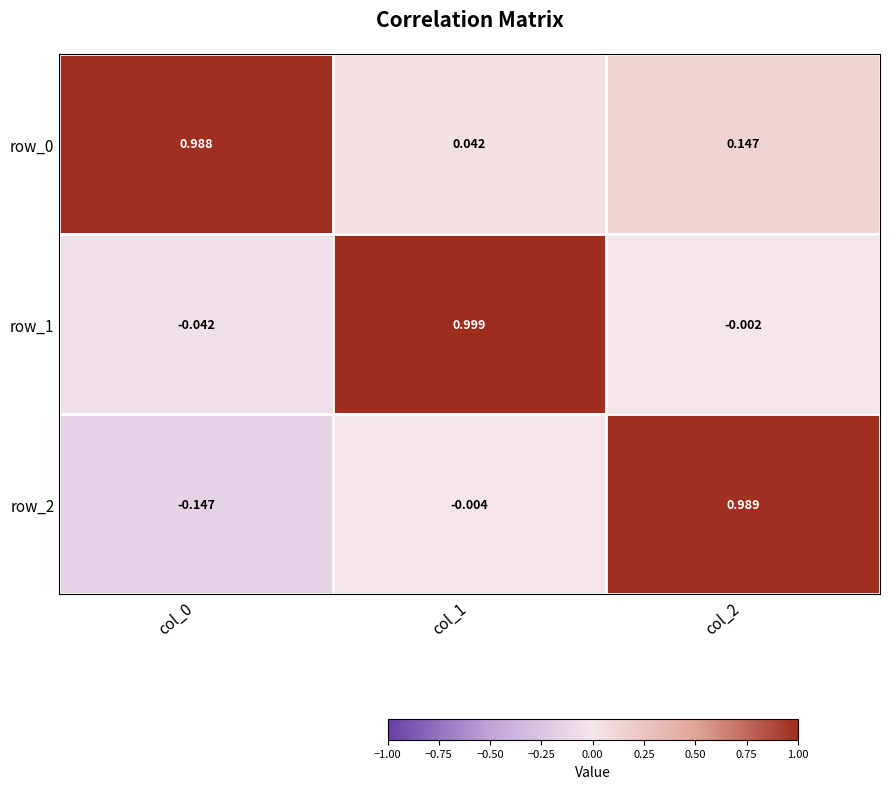

Which category has the highest value across all series?

col_1